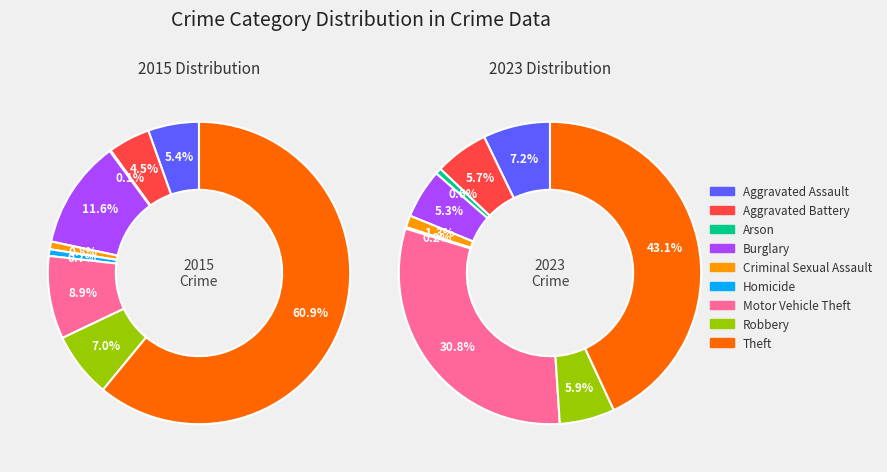

What percentage is the 3 slice, to the nearest percent?

5%